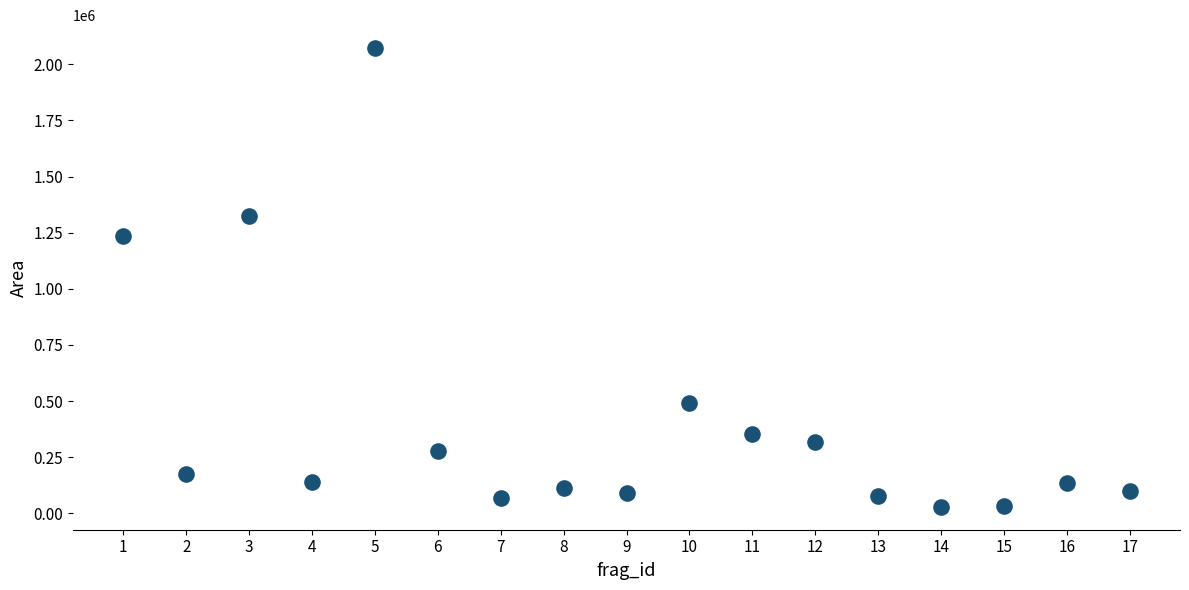

What Y value in the scatter plot is closest to 1050740?

1235390